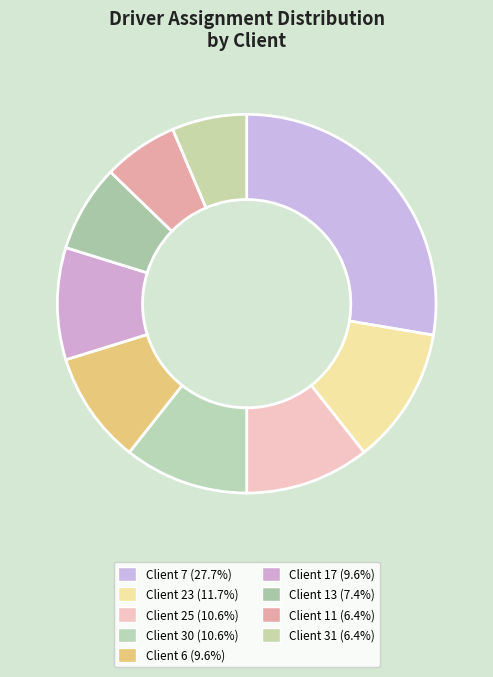

Count the number of slices in the pie.

9